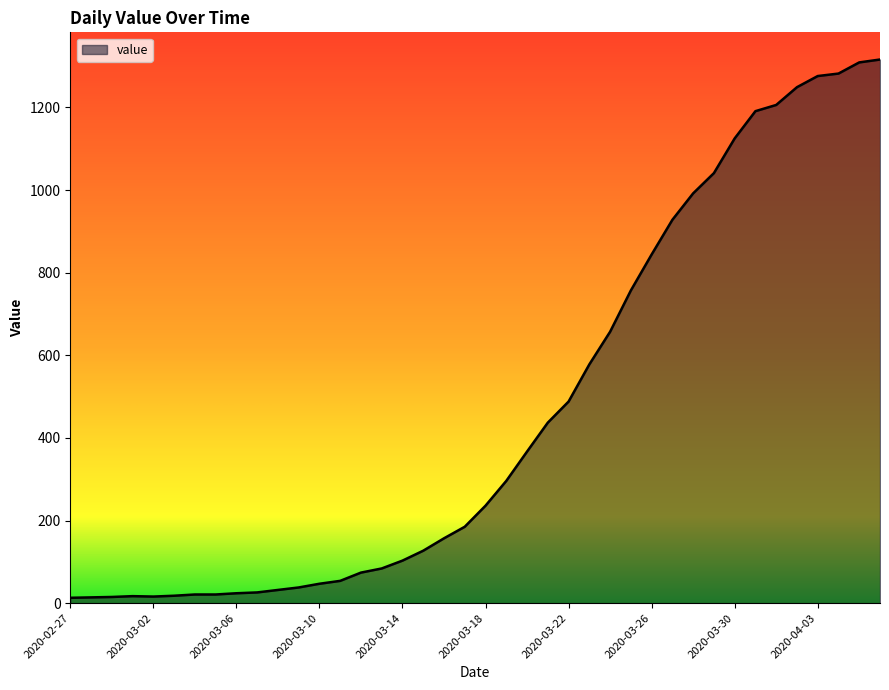

What is the difference between the maximum and minimum values?

1303